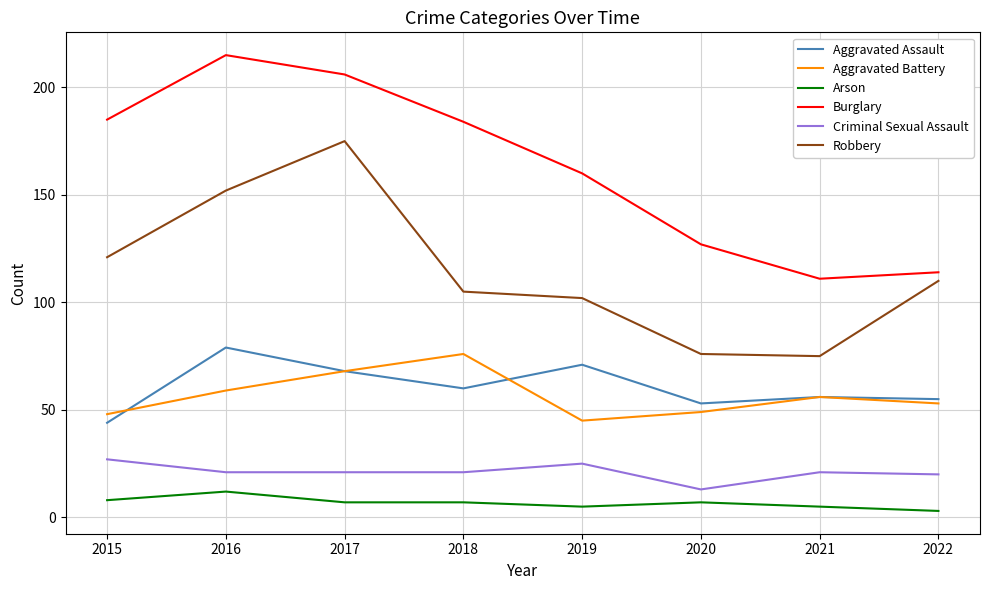

At which category does the chart reach its peak across all series?

2016